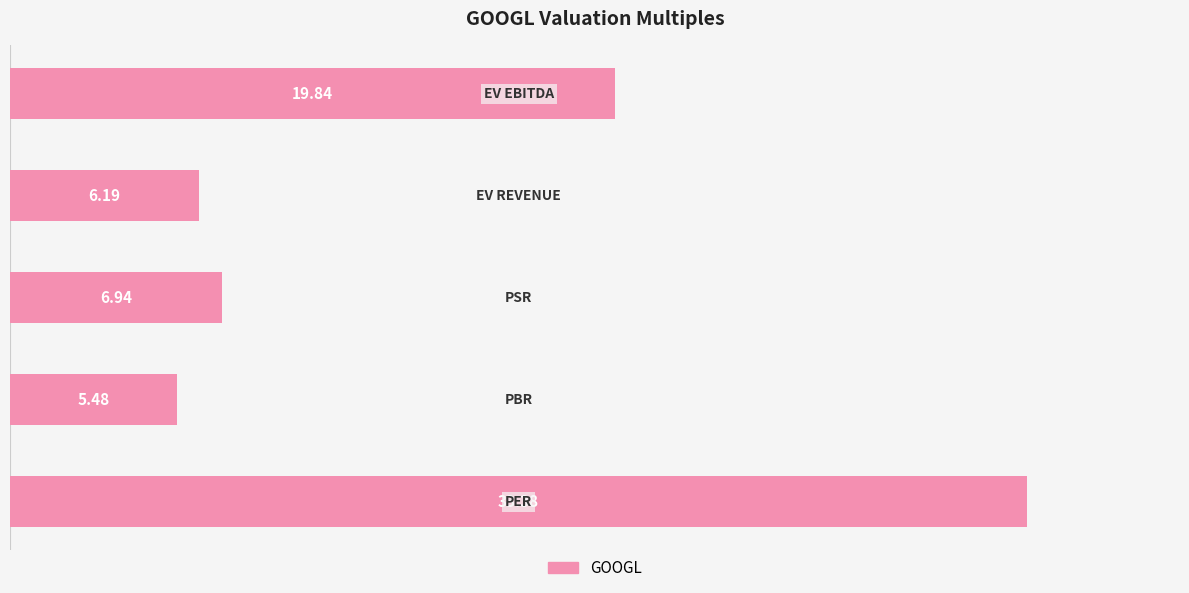

What is the average value?

14.4